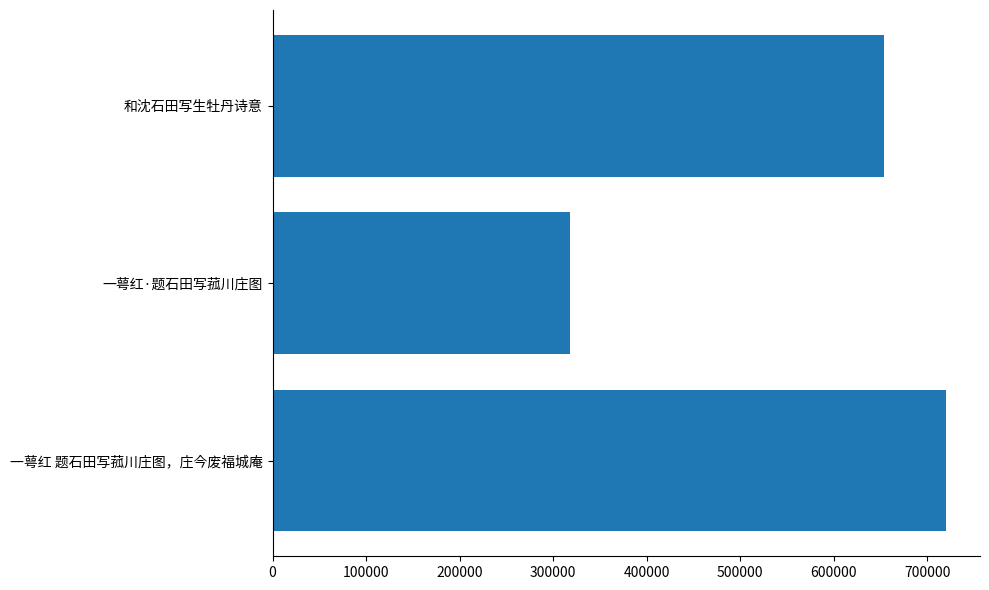

Are the bars grouped side by side (vs. stacked)?

No